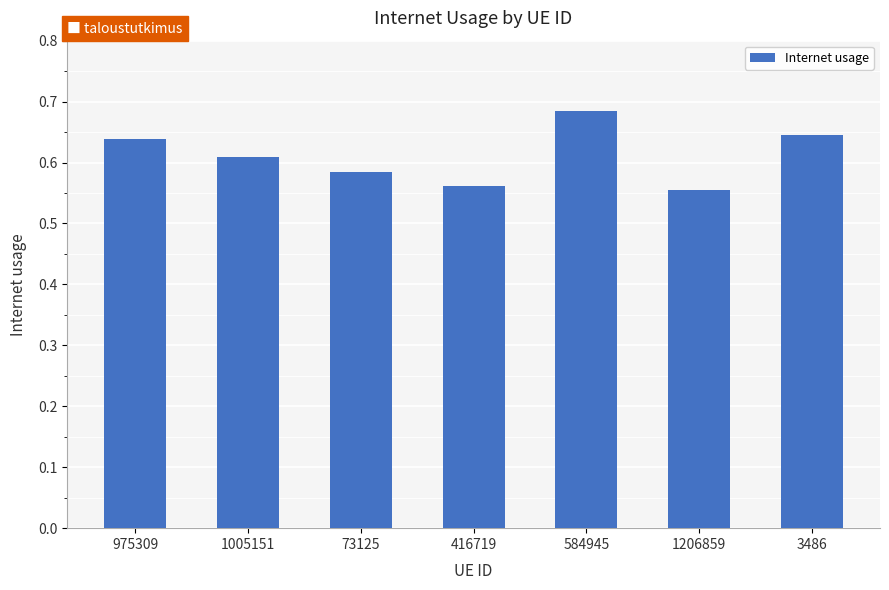

What is the difference between the maximum and minimum values?

0.1